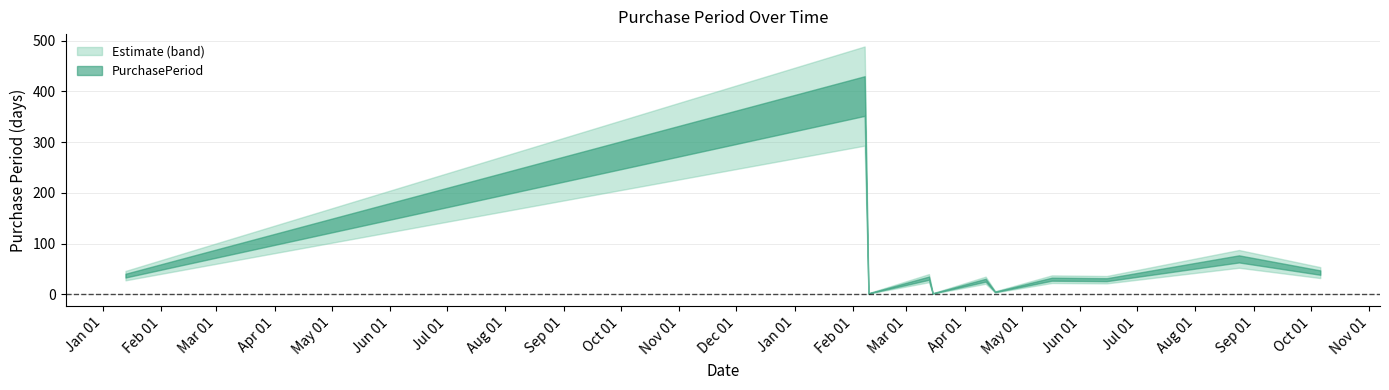

The chart shows a value of 265 at 2017-02-07. True or false?

False